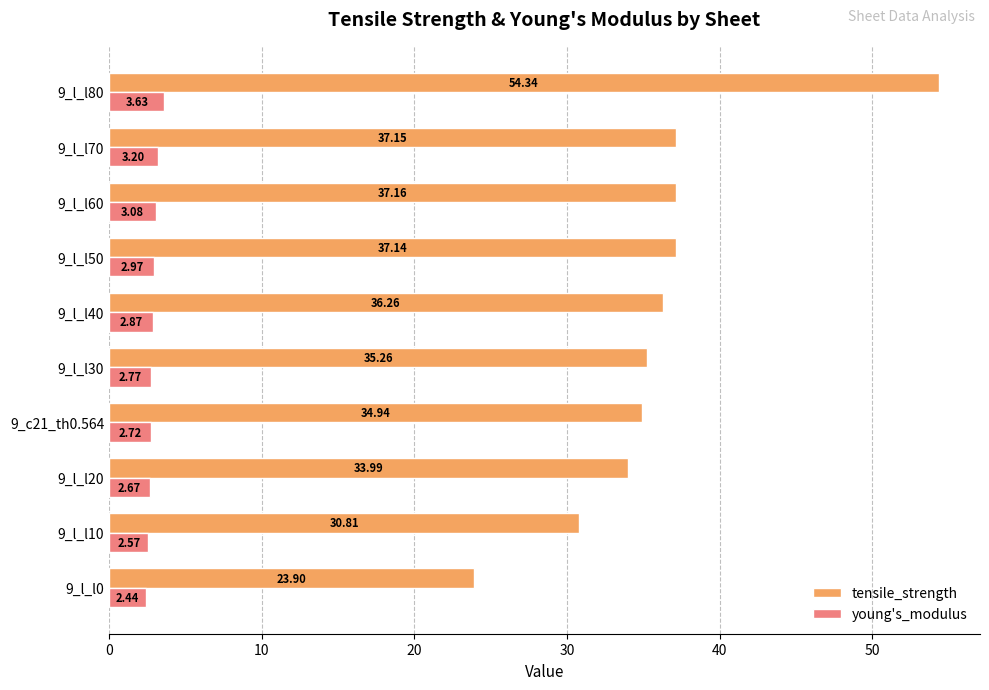

What is the difference between the maximum and minimum values in the tensile_strength series?

30.4